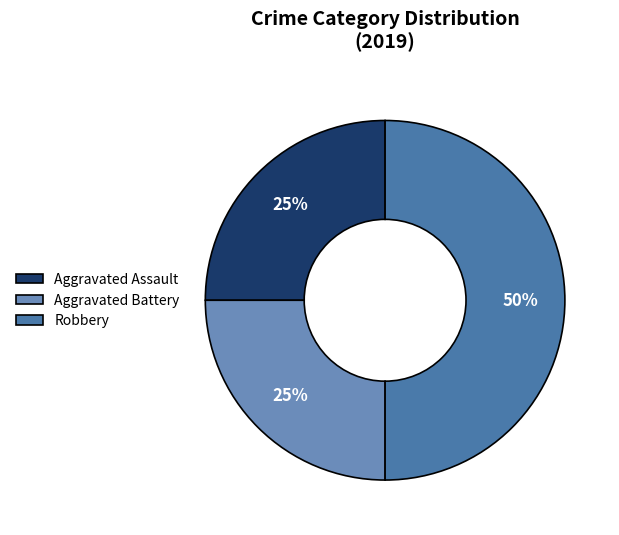

Does Aggravated Assault represent more than half of the total?

No